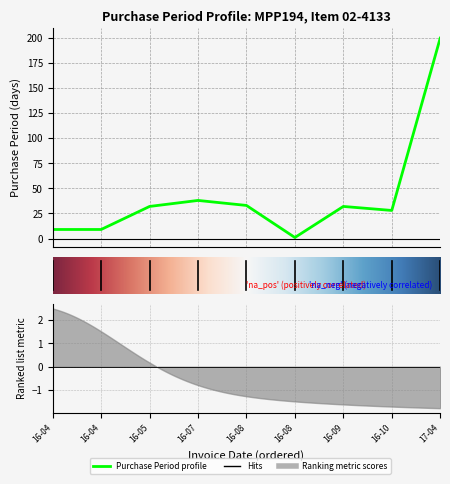

What is the sum of the values at 1 and 2?

41